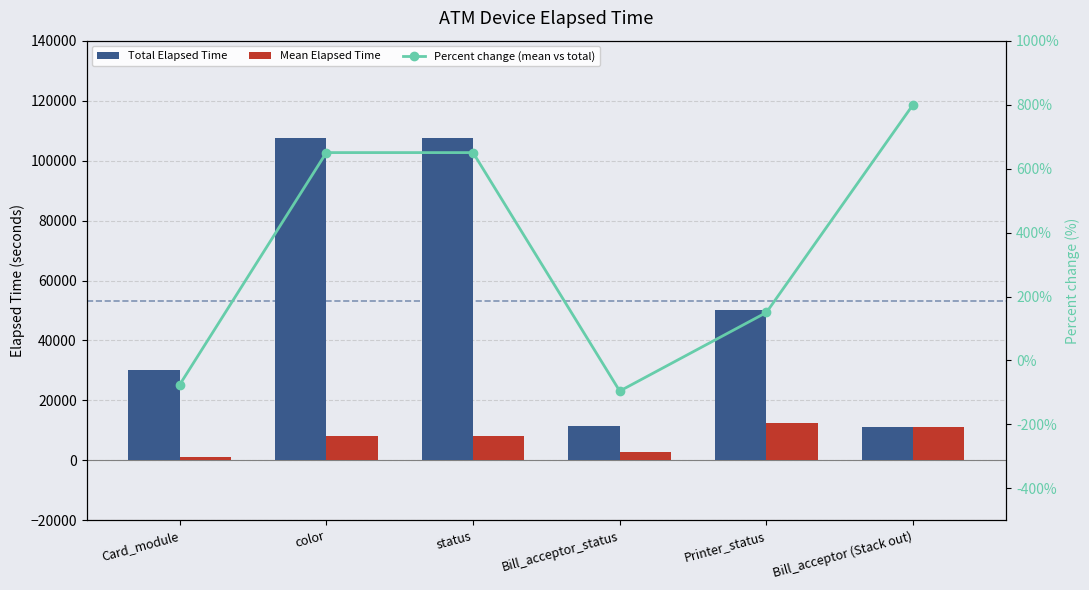

What is the label of the 6th bar from the right?

Card_module